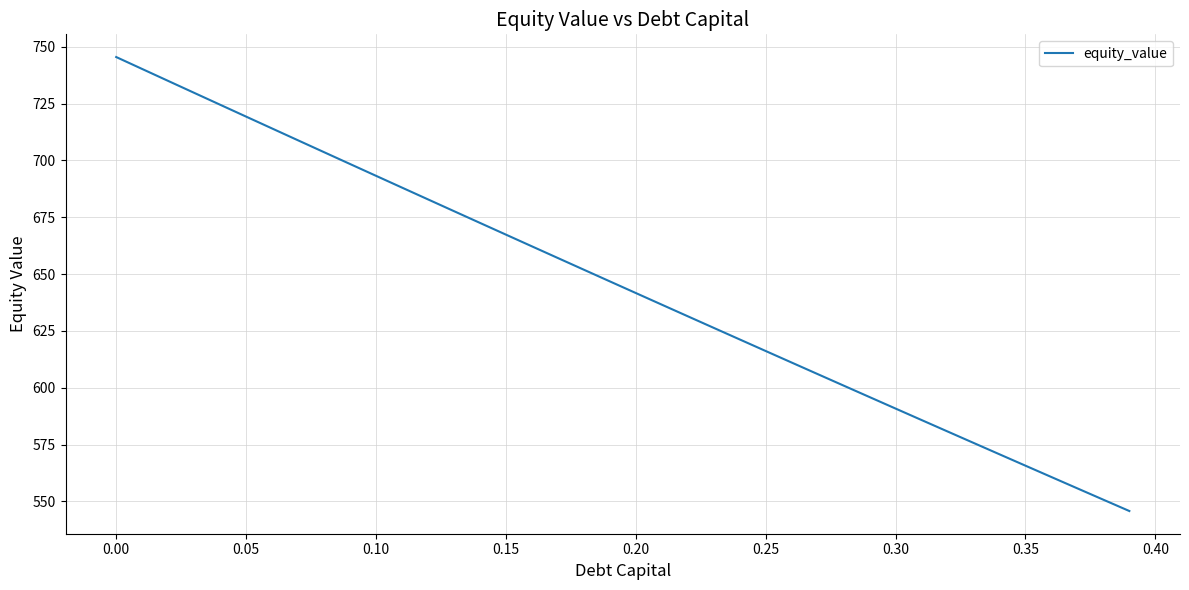

What is the sum of all values?

25789.2